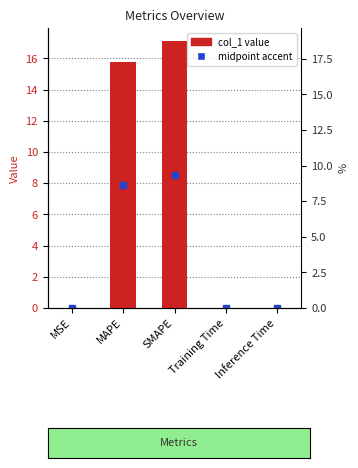

Is it true that the value at SMAPE is 28.1?

False